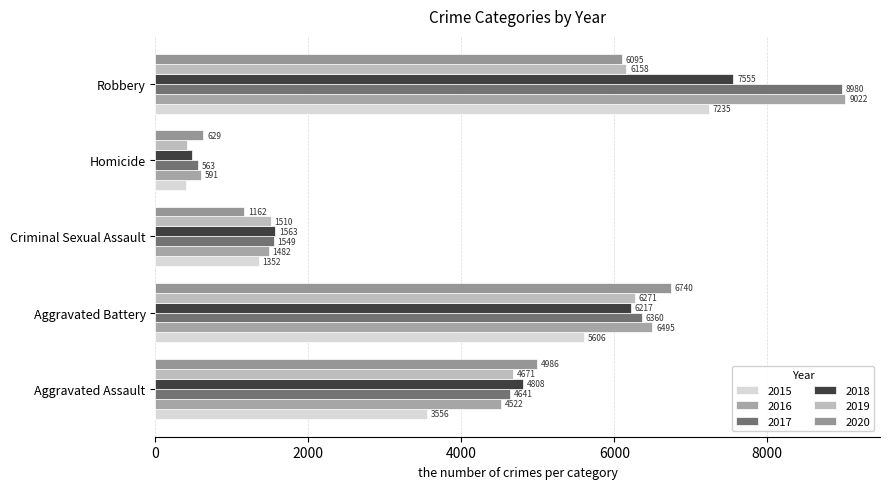

What is the highest value of the 2018 series?

7555